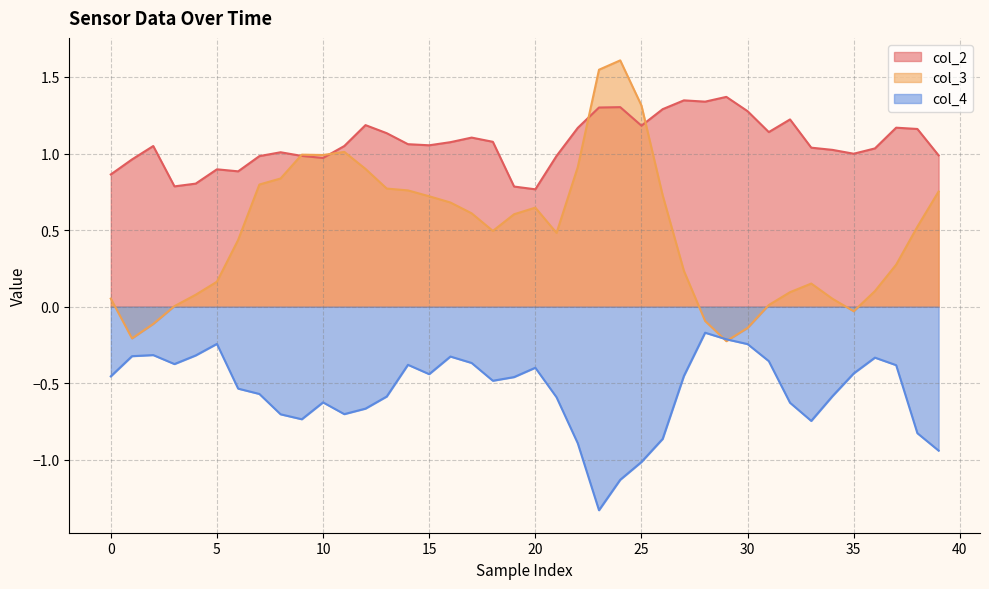

What are all the series names shown in the legend?

col_2, col_3, col_4